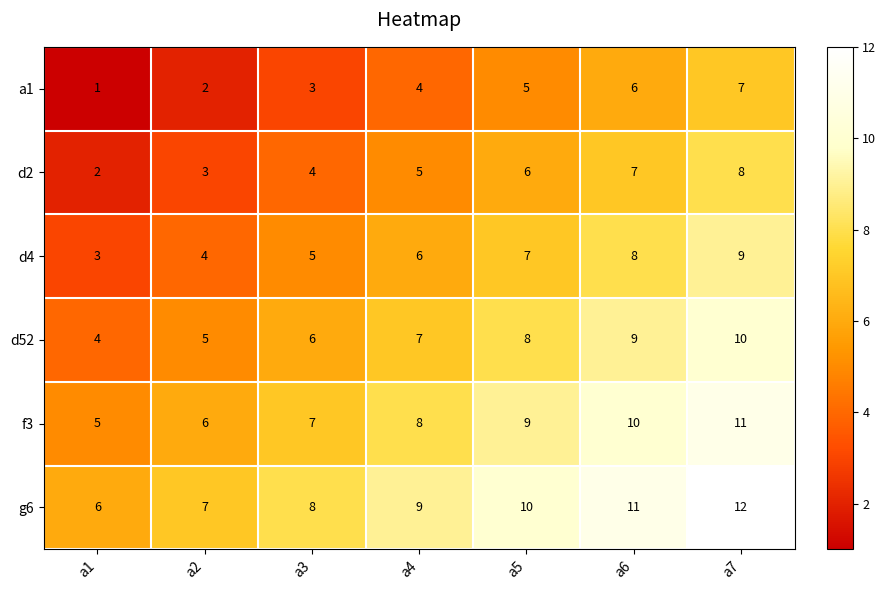

What is the approximate value of f3 at a1?

5